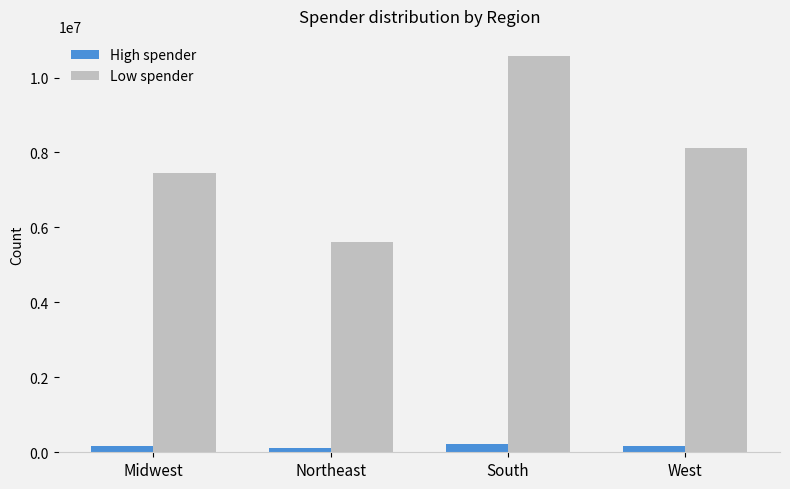

Rank the categories by Low spender value from highest to lowest.

South, West, Midwest, Northeast